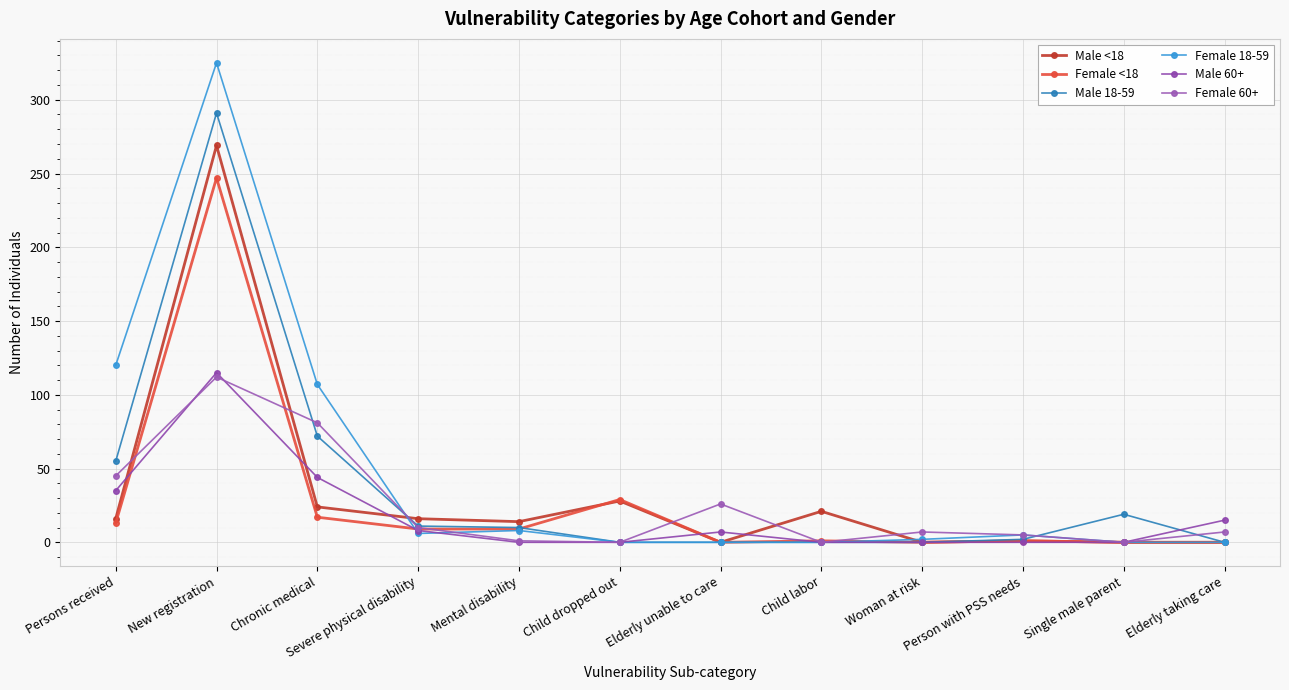

Reading right to left, what are all the values shown in this chart?

Male <18: Elderly taking care=0	Single male parent=0	Person with PSS needs=1	Woman at risk=0	Child labor=21	Elderly unable to care=0	Child dropped out=28	Mental disability=14	Severe physical disability=16	Chronic medical=24	New registration=269	Persons received=16
Female <18: Elderly taking care=0	Single male parent=0	Person with PSS needs=1	Woman at risk=0	Child labor=1	Elderly unable to care=0	Child dropped out=29	Mental disability=9	Severe physical disability=9	Chronic medical=17	New registration=247	Persons received=13
Male 18-59: Elderly taking care=0	Single male parent=19	Person with PSS needs=2	Woman at risk=0	Child labor=0	Elderly unable to care=0	Child dropped out=0	Mental disability=10	Severe physical disability=11	Chronic medical=72	New registration=291	Persons received=55
Female 18-59: Elderly taking care=0	Single male parent=0	Person with PSS needs=5	Woman at risk=2	Child labor=0	Elderly unable to care=0	Child dropped out=0	Mental disability=8	Severe physical disability=6	Chronic medical=107	New registration=325	Persons received=120
Male 60+: Elderly taking care=15	Single male parent=0	Person with PSS needs=0	Woman at risk=0	Child labor=0	Elderly unable to care=7	Child dropped out=0	Mental disability=0	Severe physical disability=8	Chronic medical=44	New registration=115	Persons received=35
Female 60+: Elderly taking care=7	Single male parent=0	Person with PSS needs=5	Woman at risk=7	Child labor=0	Elderly unable to care=26	Child dropped out=0	Mental disability=1	Severe physical disability=10	Chronic medical=81	New registration=112	Persons received=45